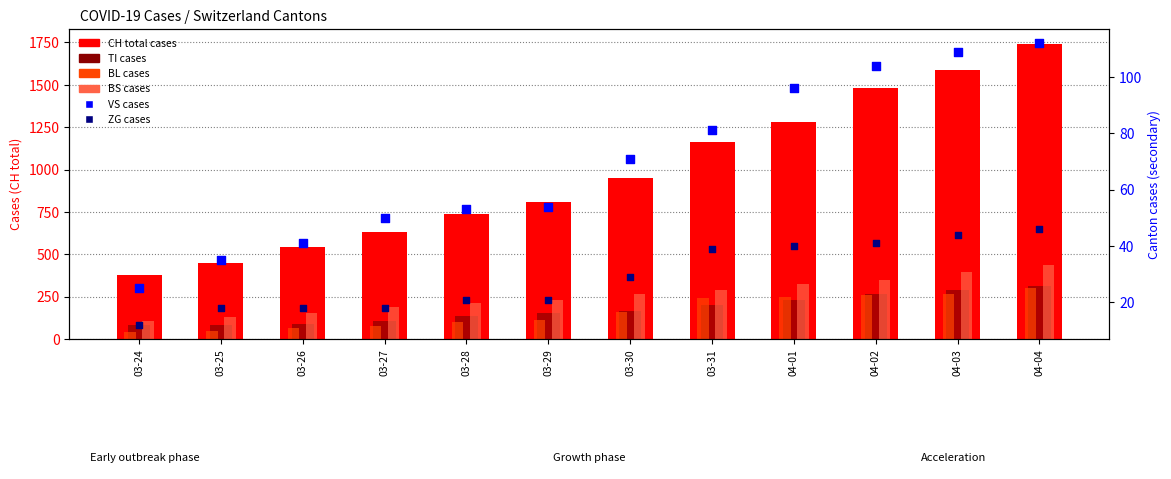

At which category is the sum across all series the highest?

04-04